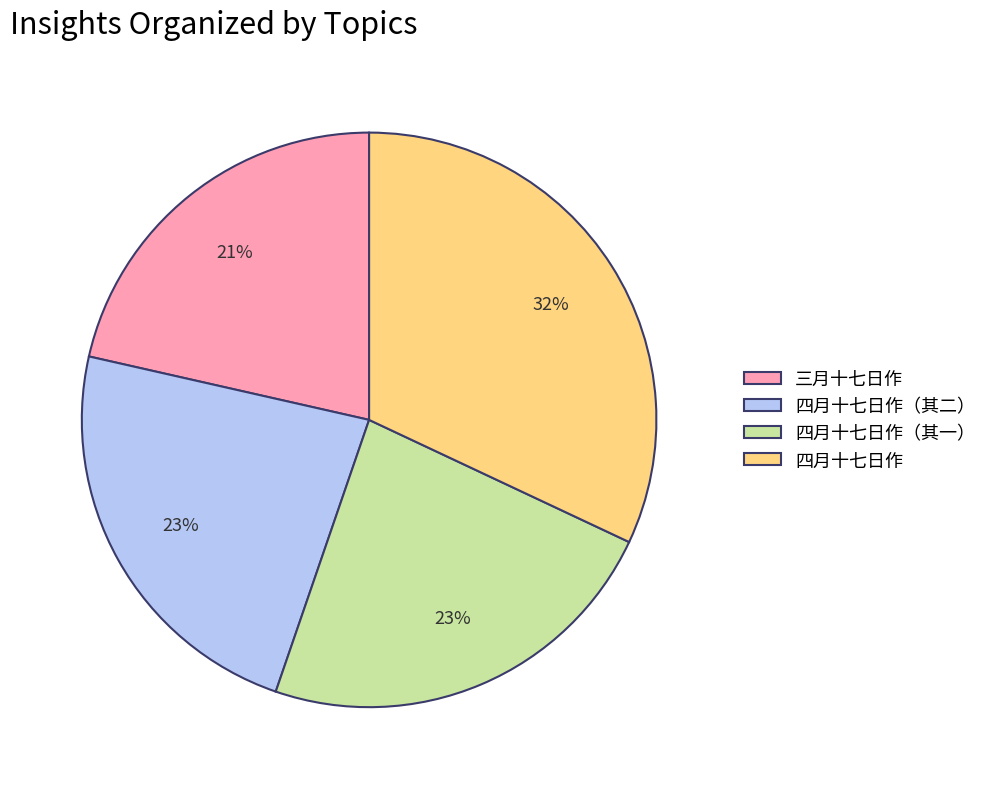

Does 四月十七日作（其一） represent more than half of the total?

No